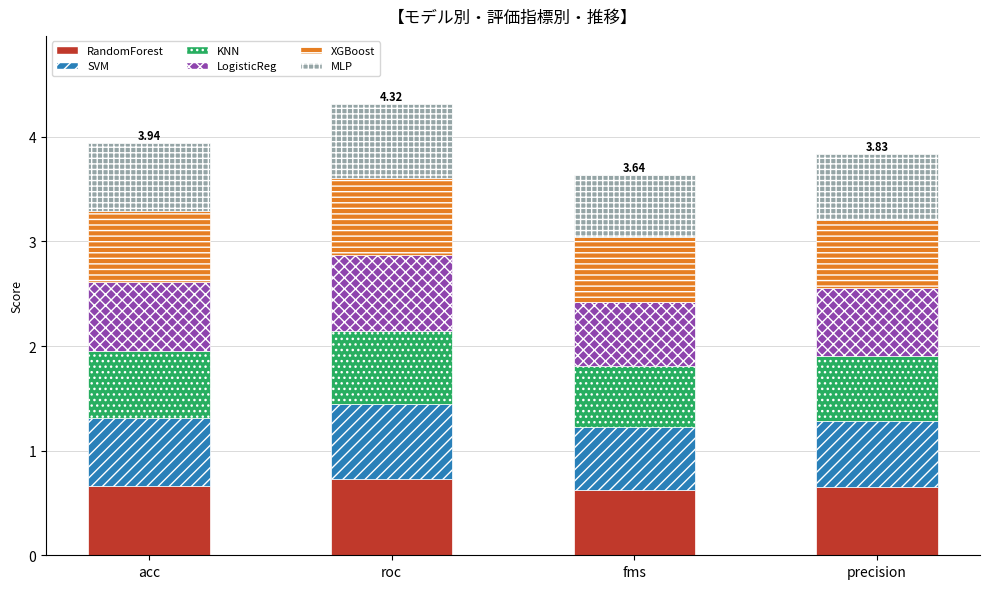

What is the total value across all series at acc?

3.9